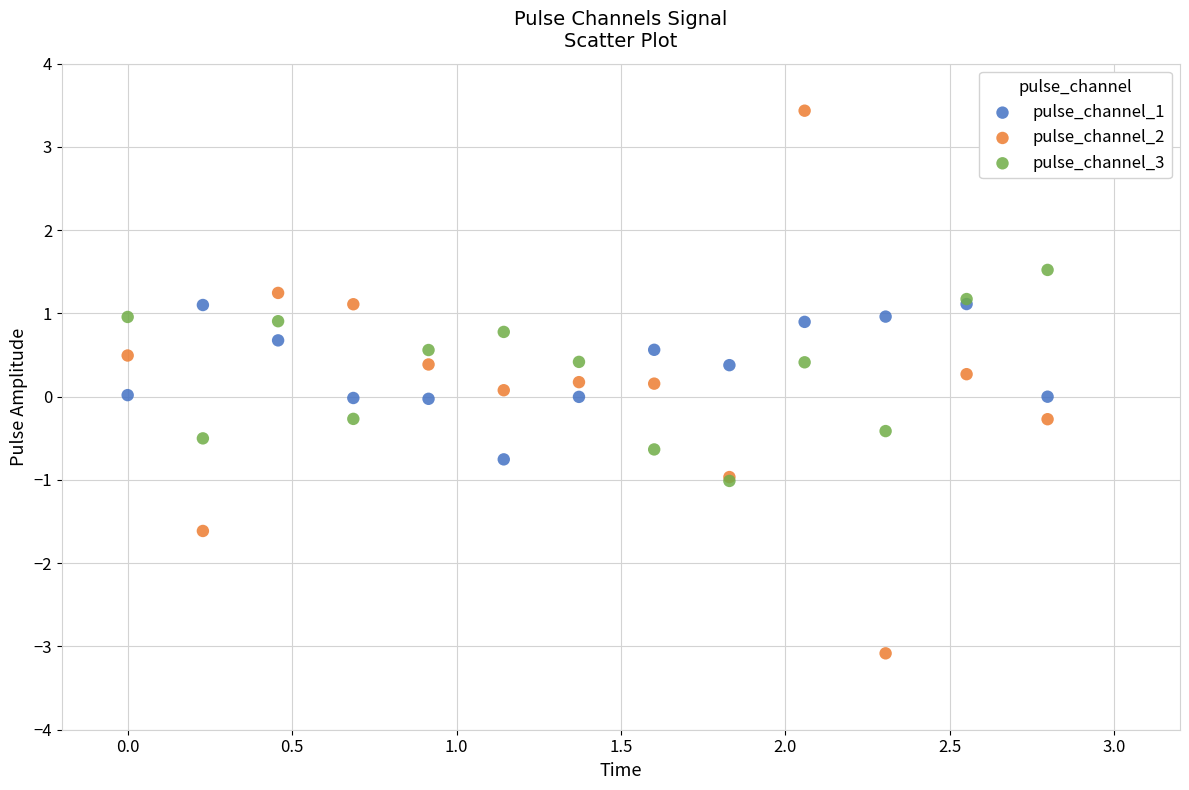

Which series has the widest spread of Y values?

pulse_channel_2